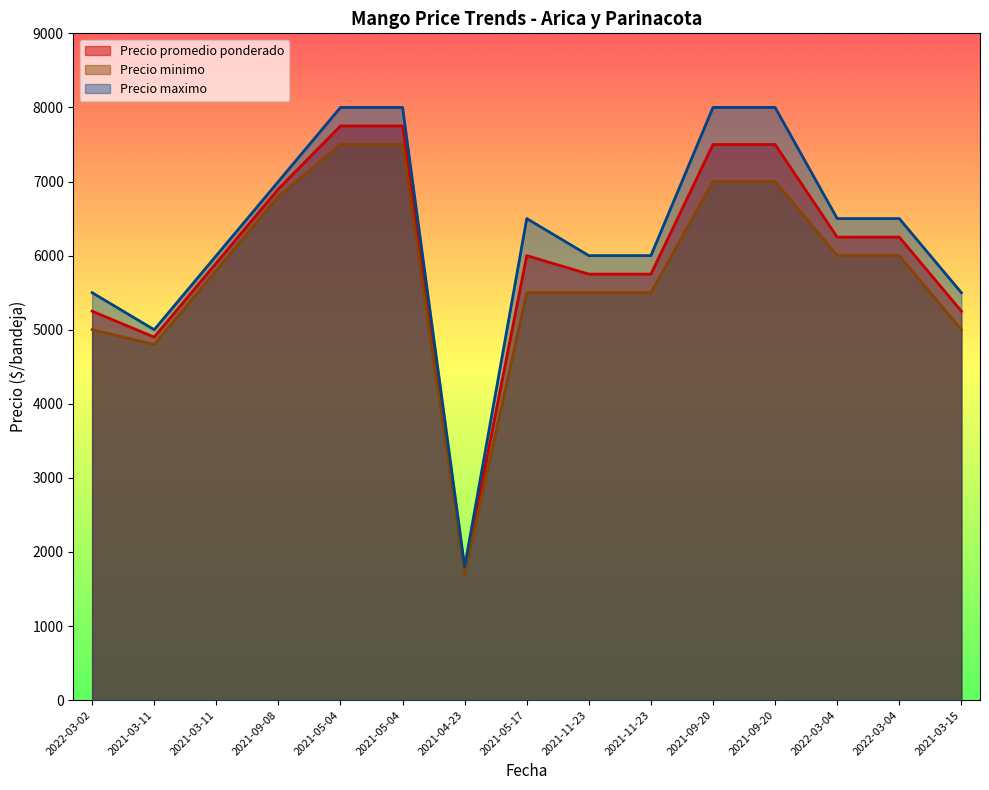

What is the sum of the Precio maximo values at 2021-03-15 and 2021-05-04?

13500